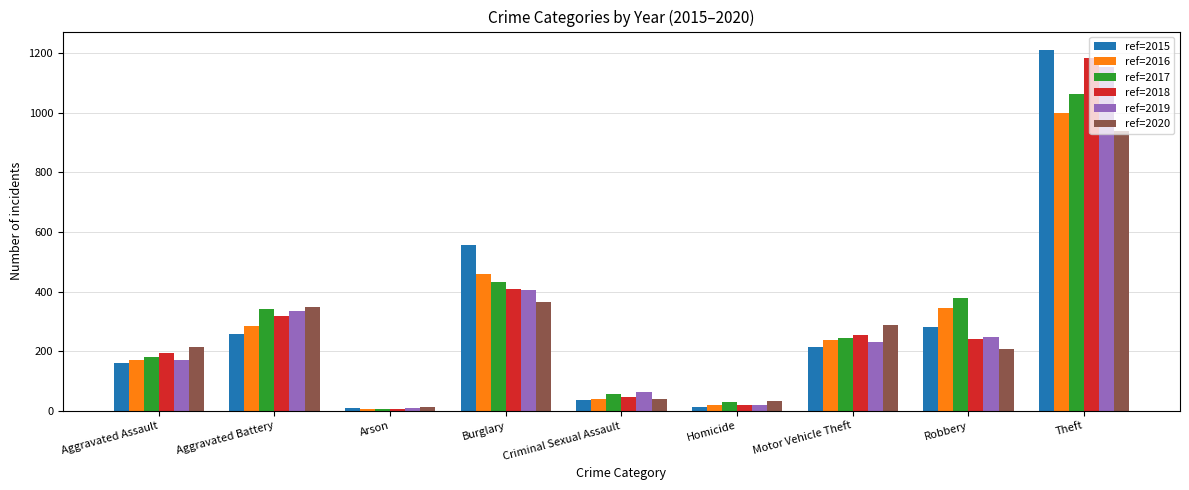

How many categories are shown in the chart?

9